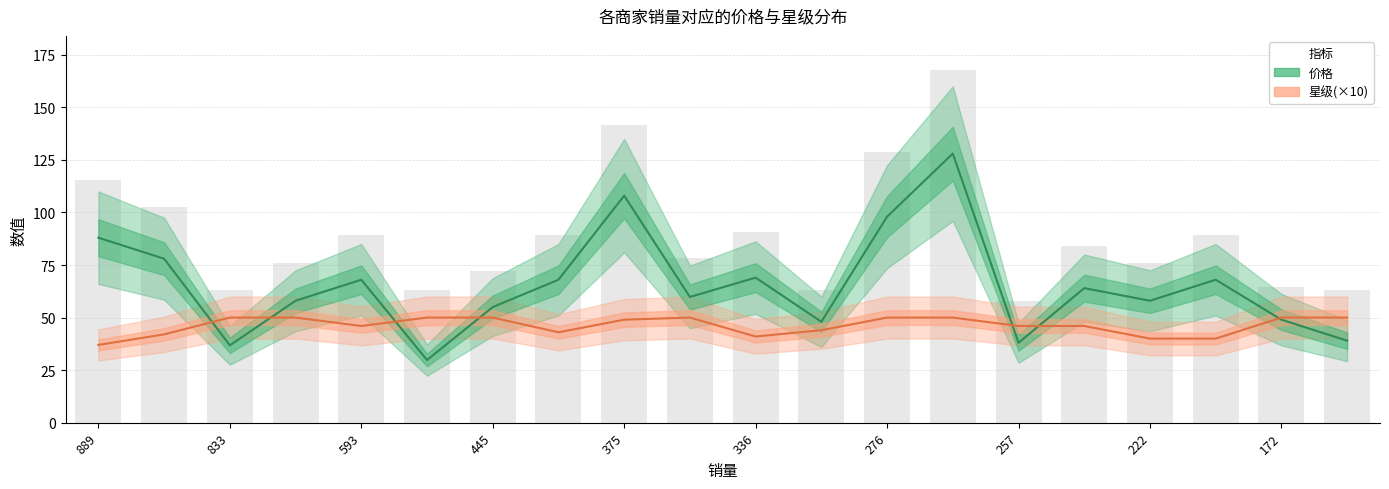

What is the difference between the second highest and minimum values in the 星级(×10) series?

13.0